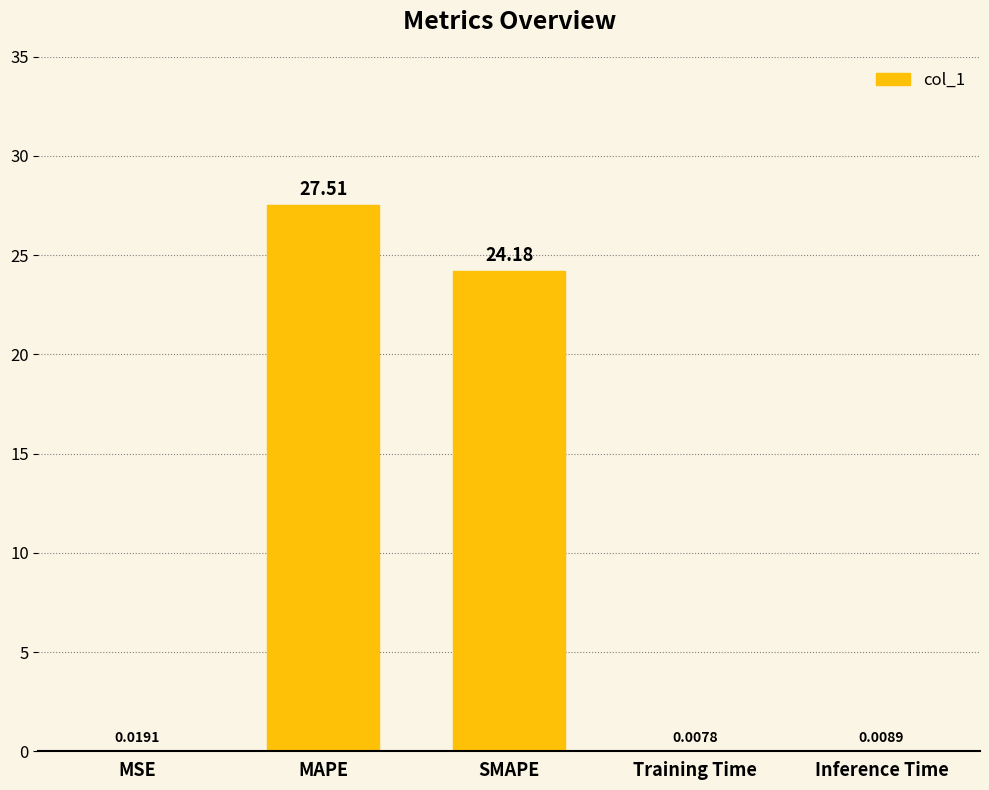

What is the greatest value displayed?

27.5